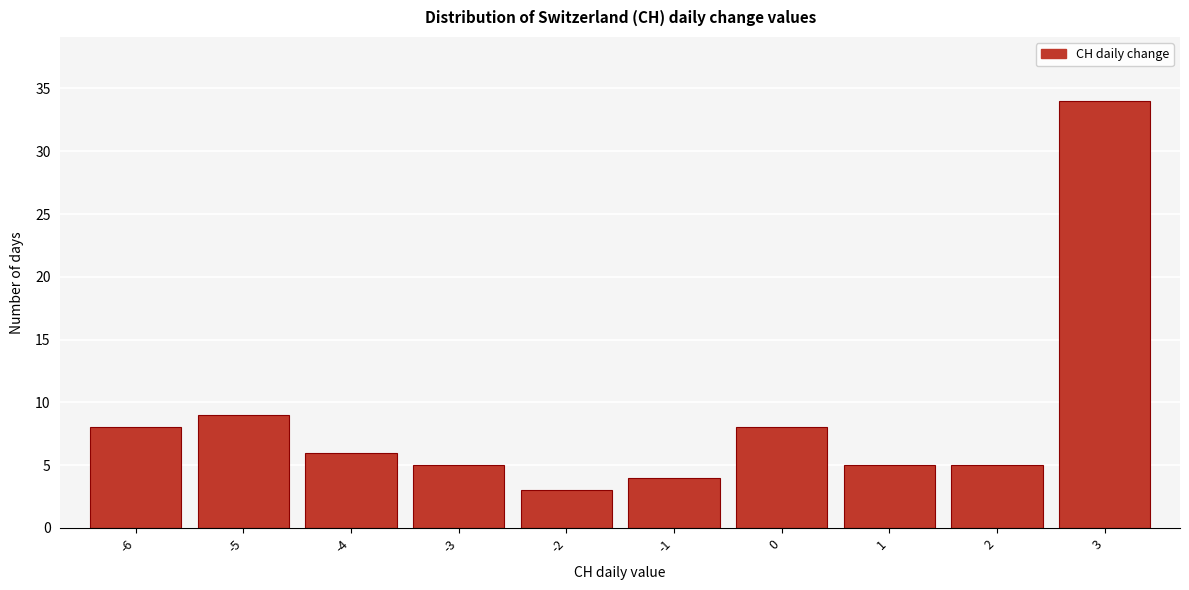

Reading left to right, list all the values displayed in this chart.

8	9	6	5	3	4	8	5	5	34